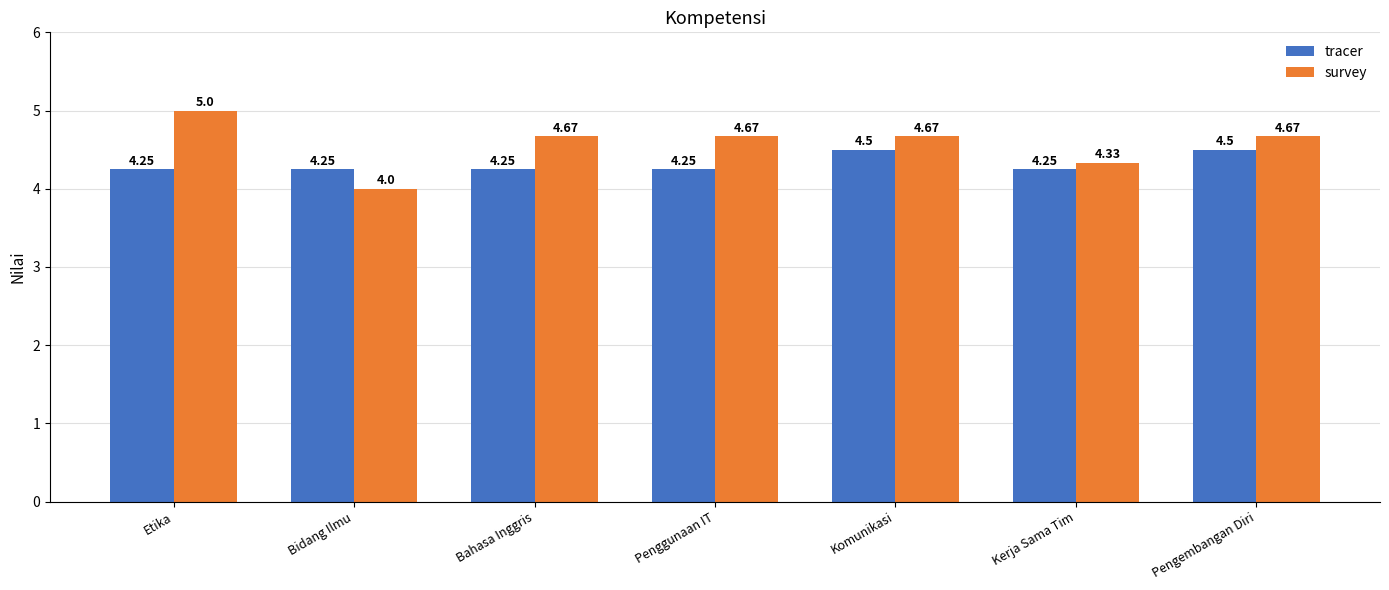

How many groups of bars are there?

7